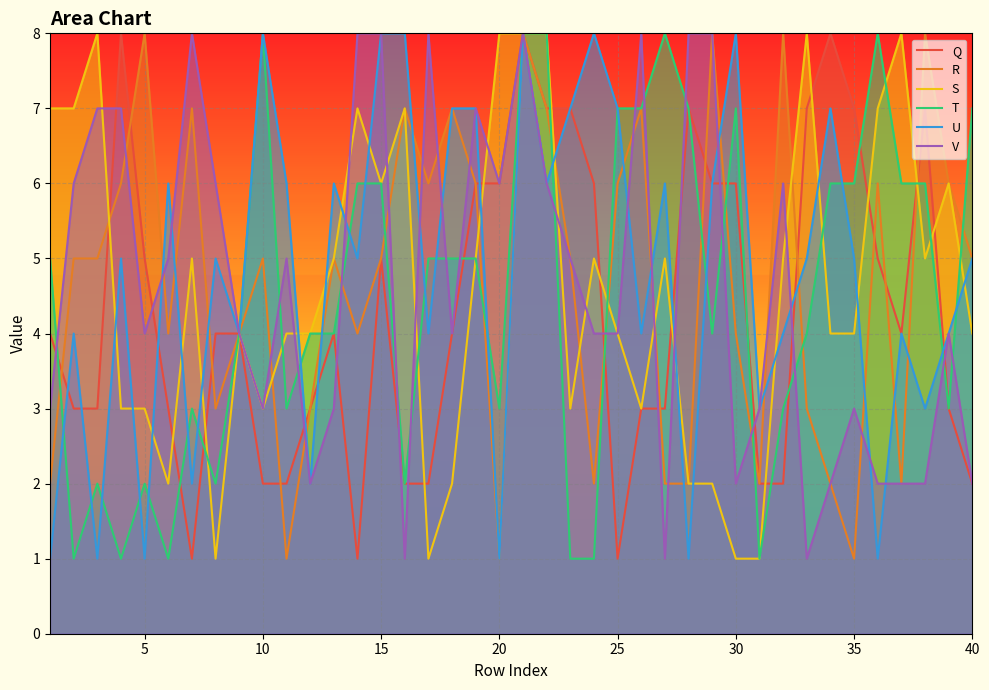

Which series ends up on top after the final intersection of U and R?

R